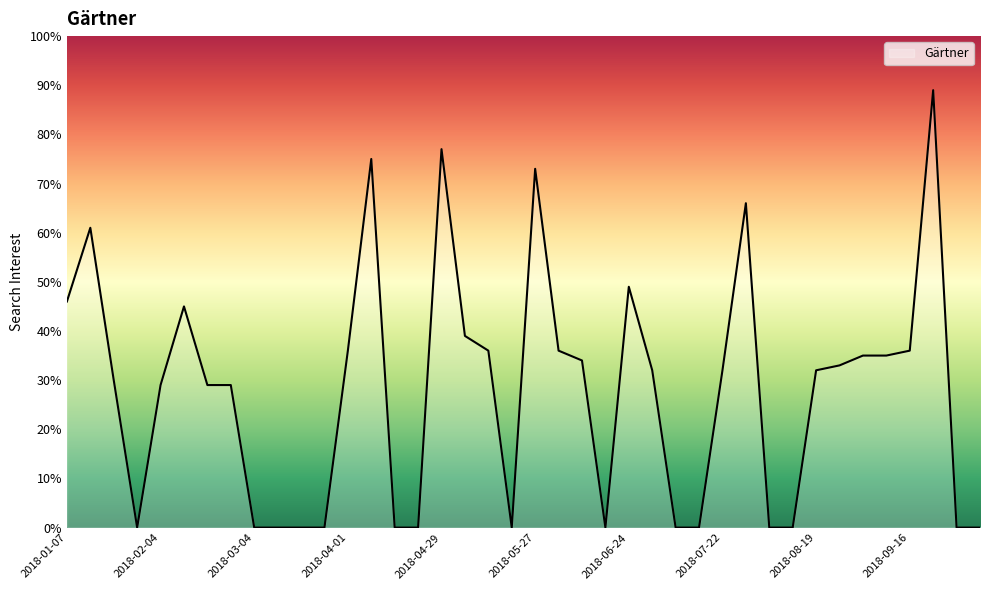

True or false: there are more than 2 points higher than both neighbors.

True